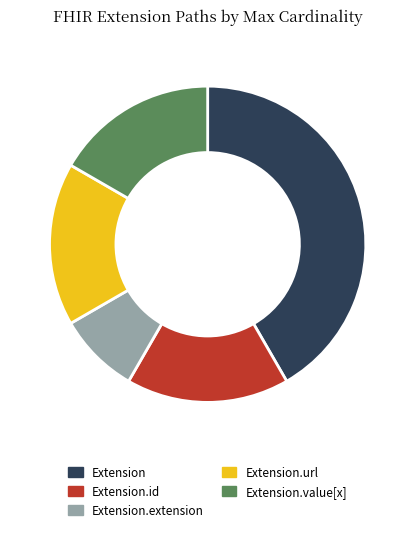

Is it true that Extension.url is 17% of the pie?

True